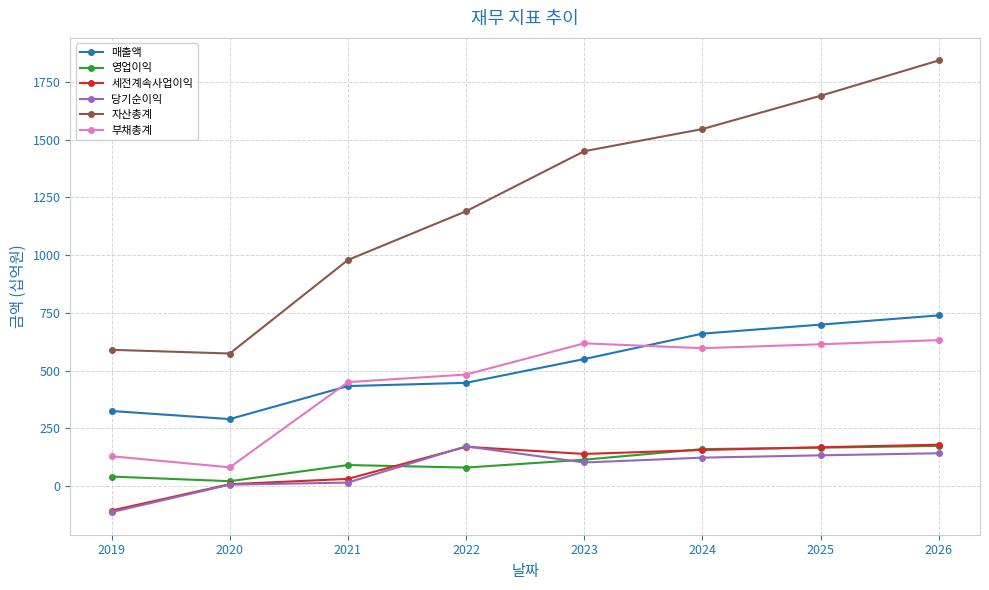

What value does the 당기순이익 series have at 2024?

123